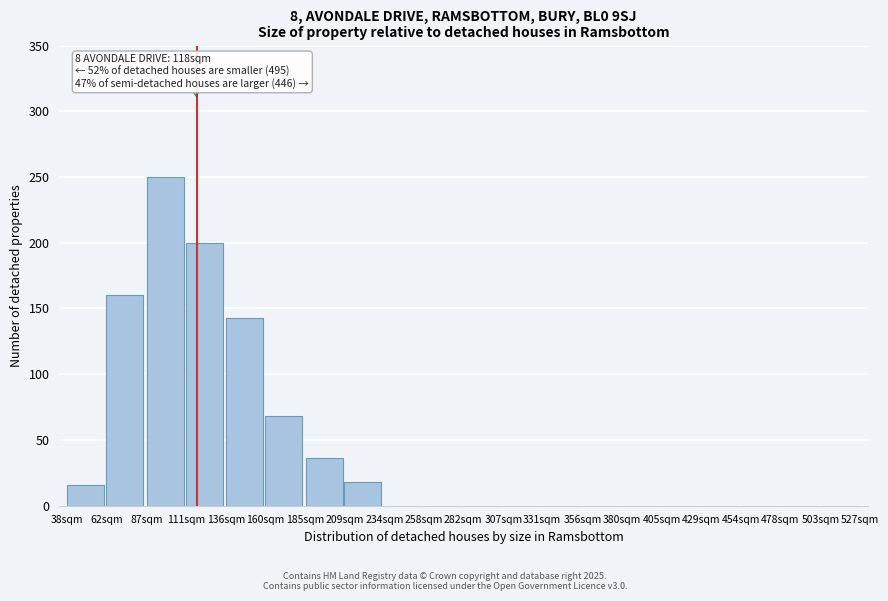

Reading right to left, list all the values displayed in this chart.

503sqm=0	478sqm=0	454sqm=0	429sqm=0	405sqm=0	380sqm=0	356sqm=0	331sqm=0	307sqm=0	282sqm=0	258sqm=0	234sqm=0	209sqm=18	185sqm=36	160sqm=68	136sqm=143	111sqm=200	87sqm=250	62sqm=160	38sqm=16